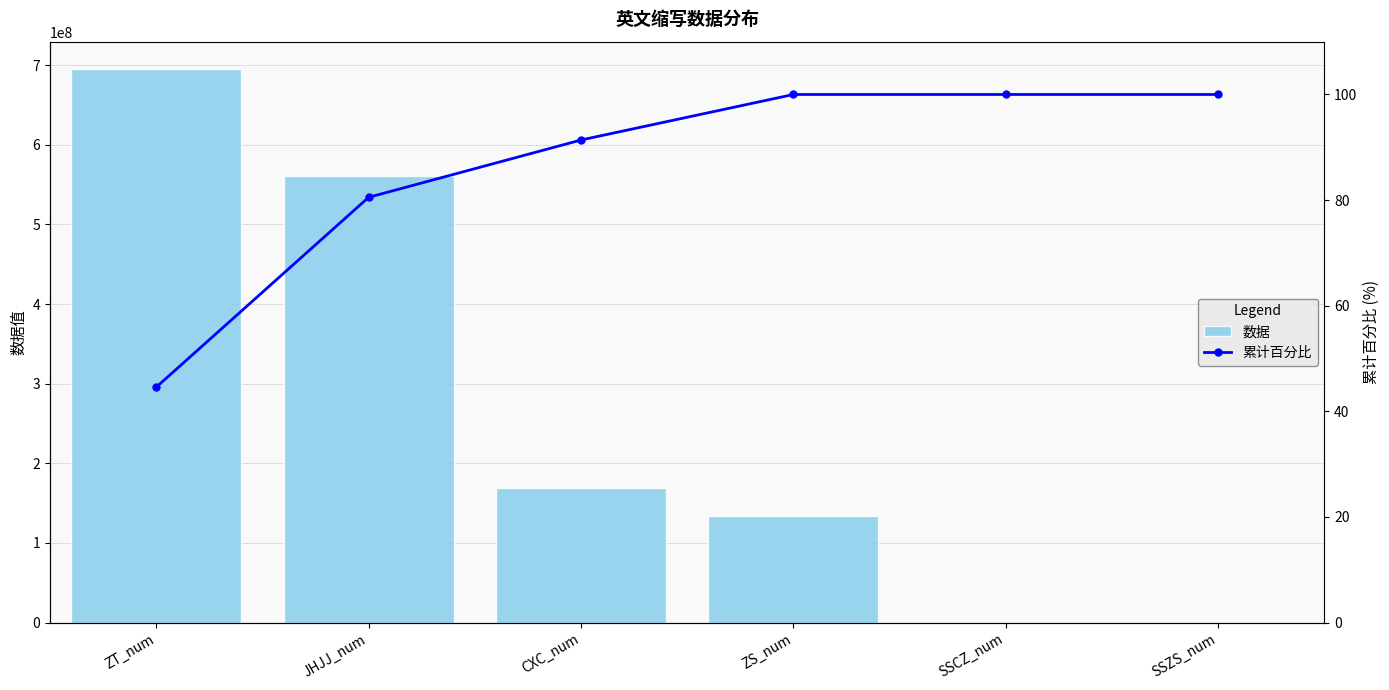

What is the minimum value for 累计百分比?

44.6